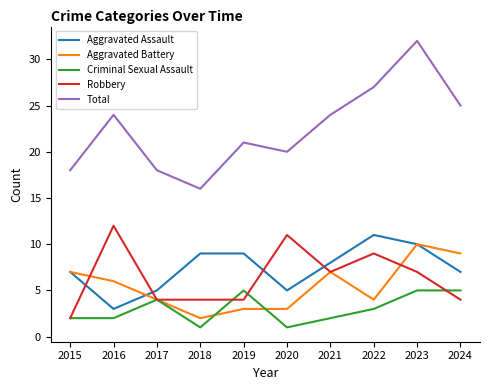

How many values in the Aggravated Battery series are below 6?

5